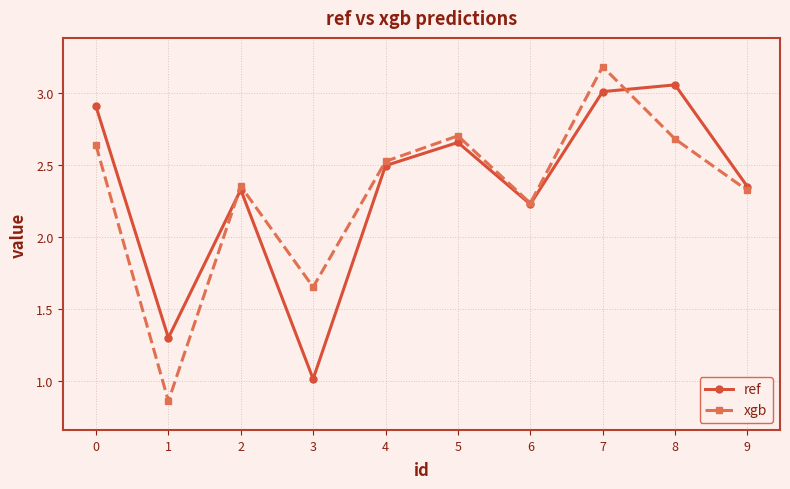

Between which two adjacent categories do xgb and ref first intersect?

1 and 2